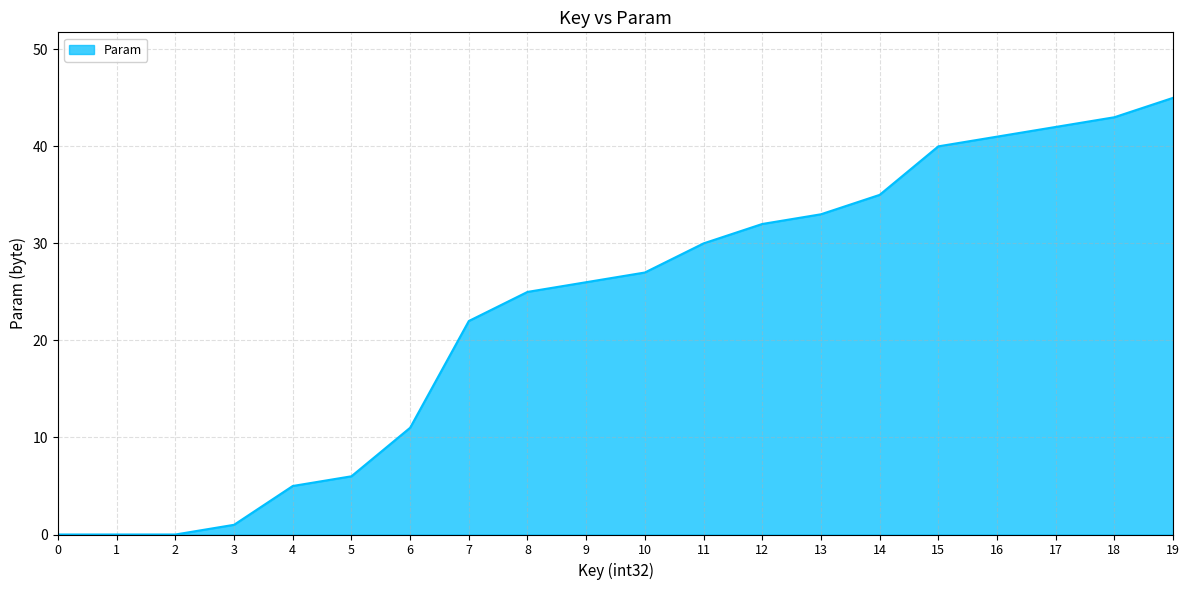

True or false: the data shows 42 at 12.

False